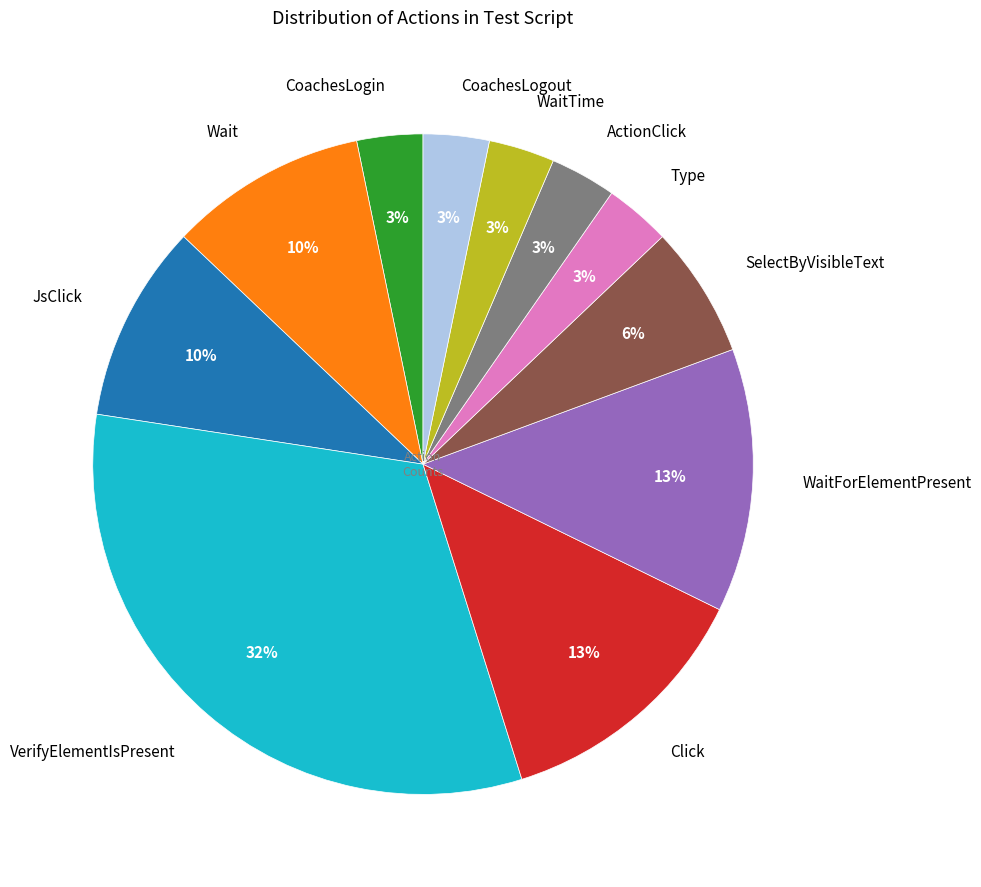

To the nearest percent, what is the combined percentage of WaitTime and CoachesLogout?

6%